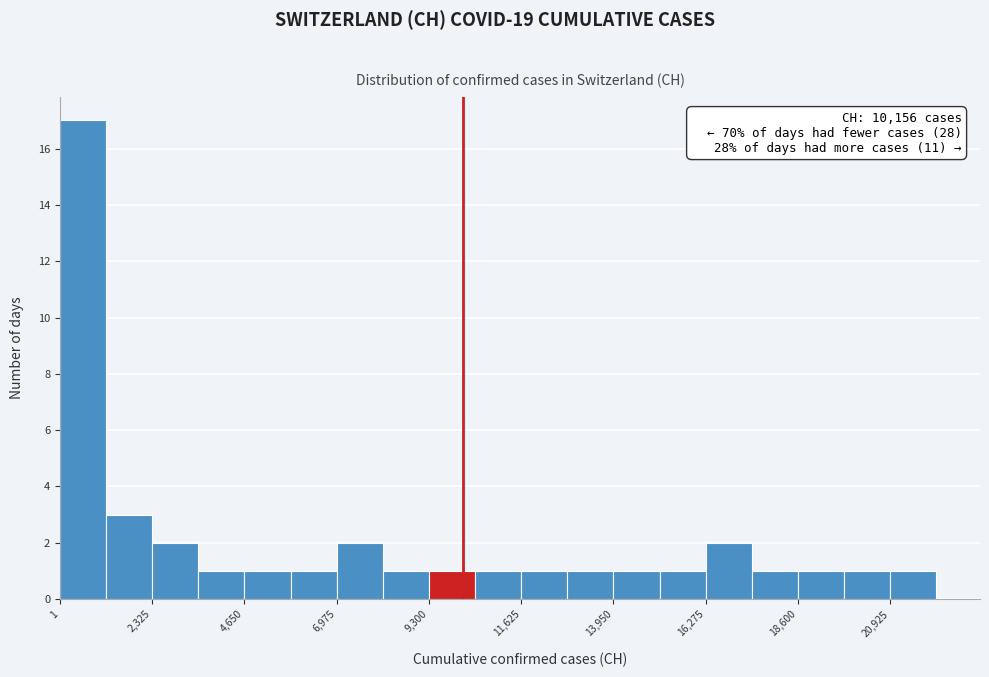

Read against the x-axis, roughly where is the centre of the tallest bar?

500